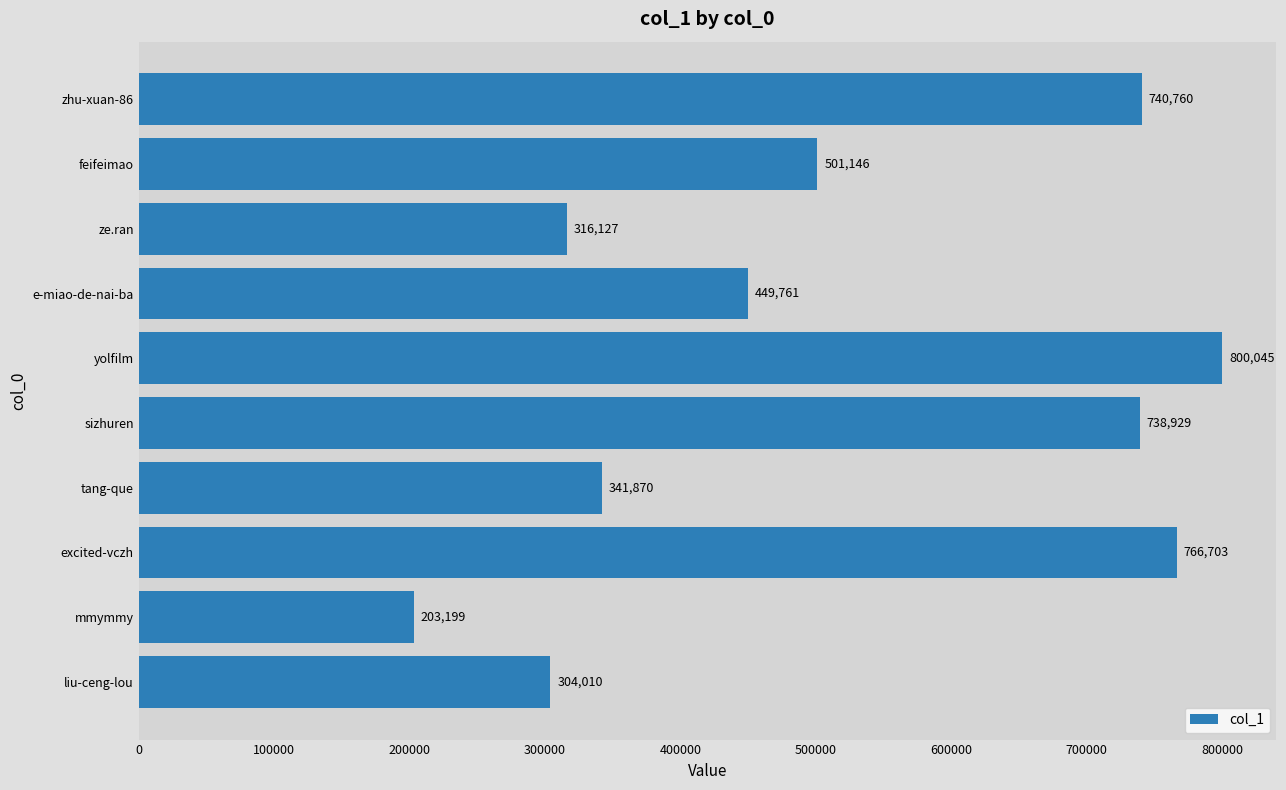

What is the smallest value displayed?

203199